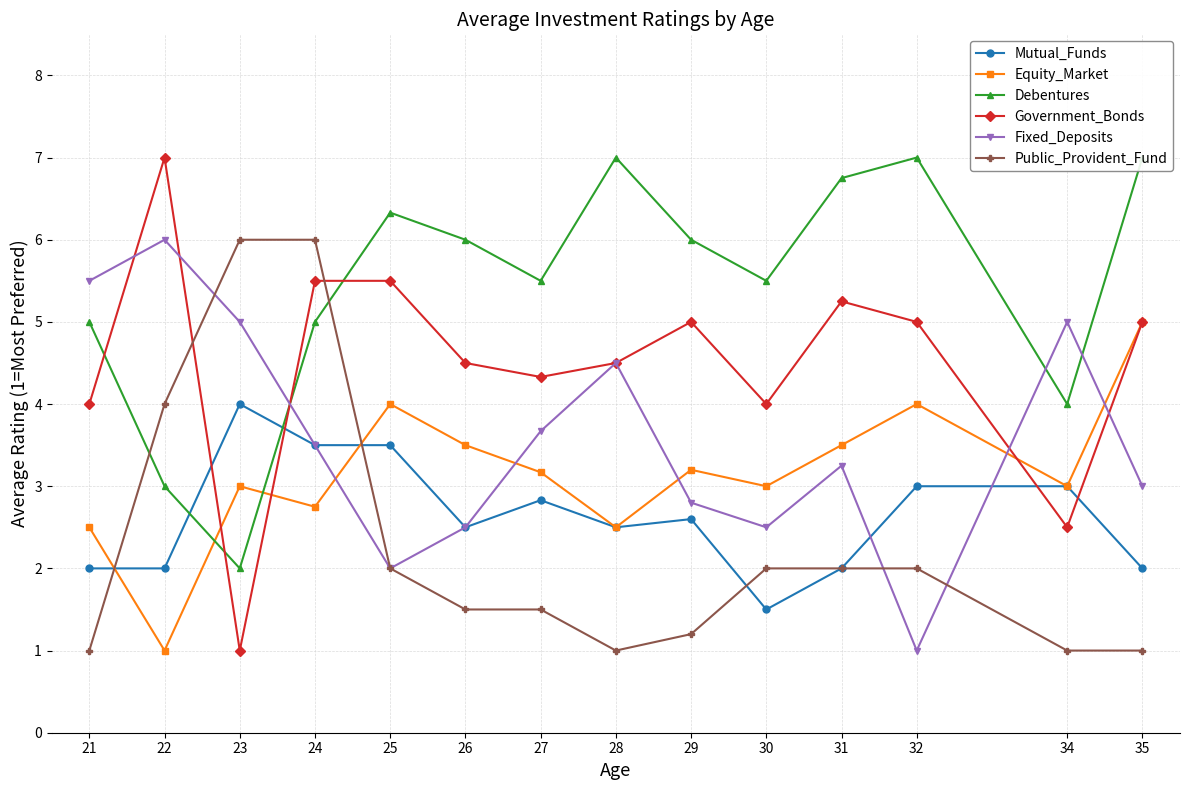

How many values in the Public_Provident_Fund series are below 2?

7